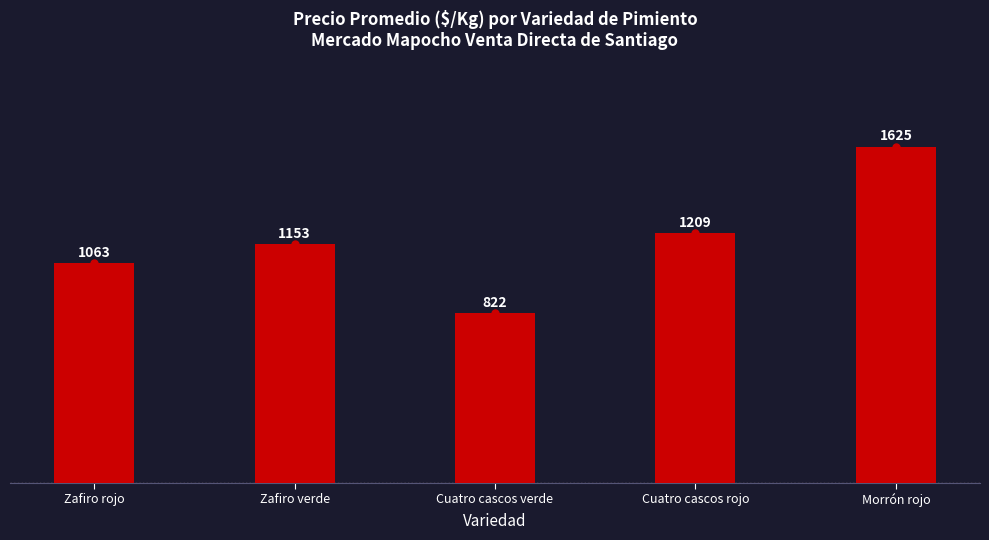

What is the difference between the maximum and minimum values?

803